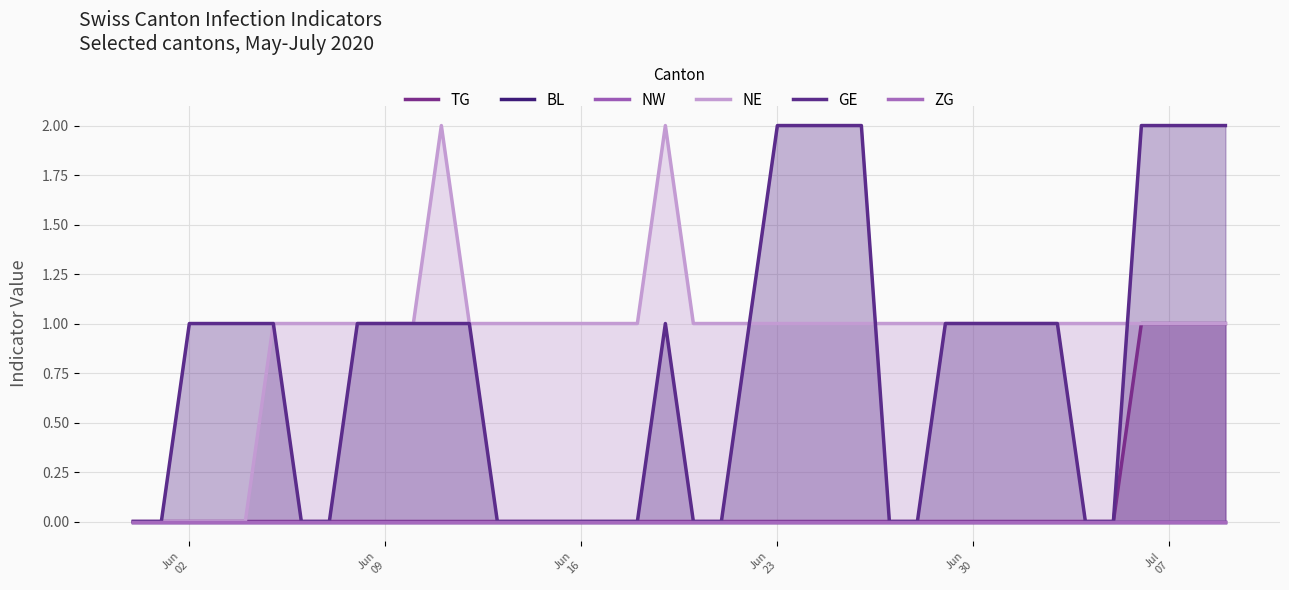

Which series has the largest total across all categories?

NE